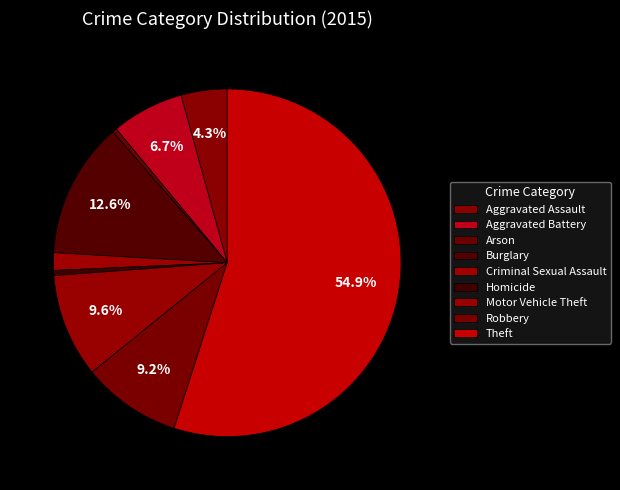

Is there any slice that represents more than half of the pie?

Yes